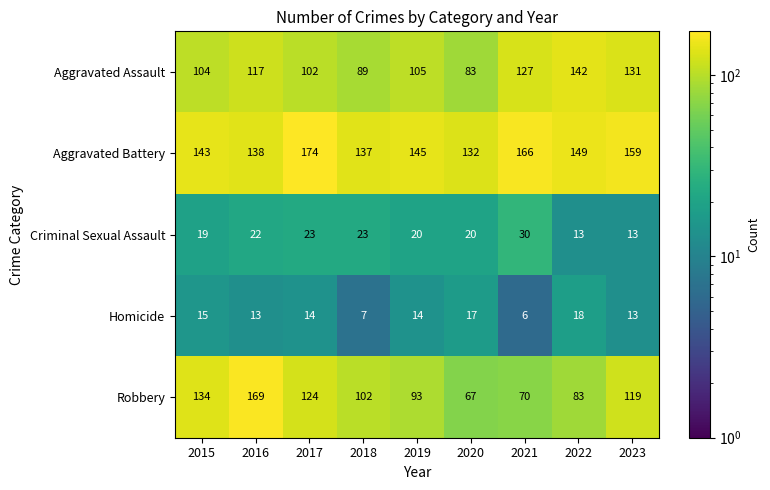

At 2018, list the series in order from smallest to largest.

Homicide, Criminal Sexual Assault, Aggravated Assault, Robbery, Aggravated Battery